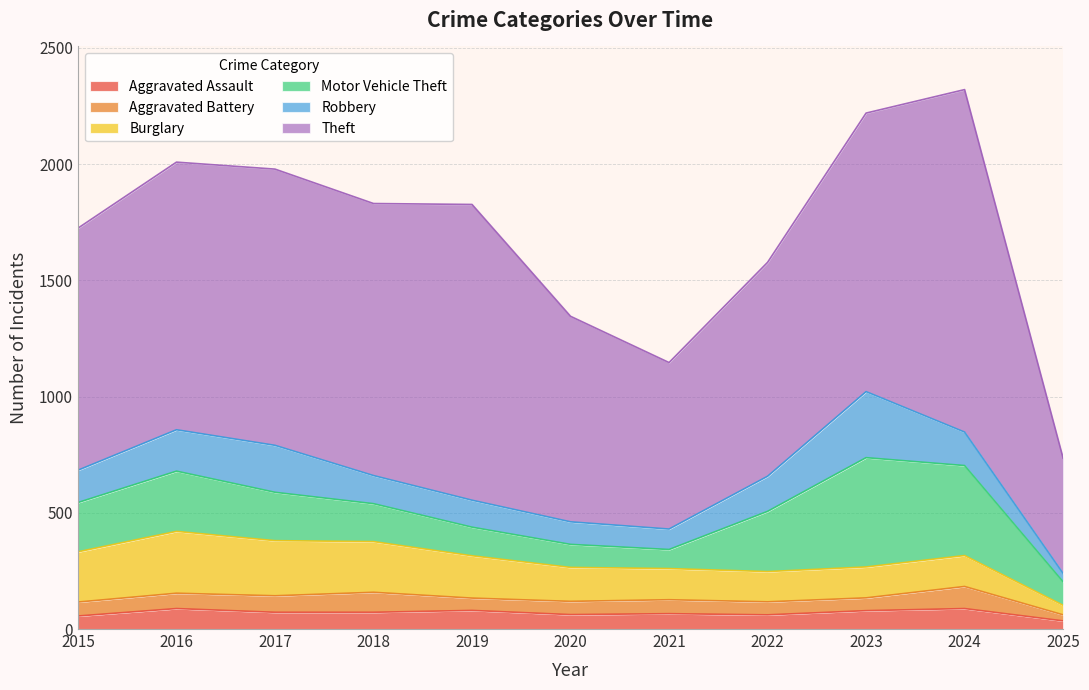

Where is the first local maximum for Burglary?

2016